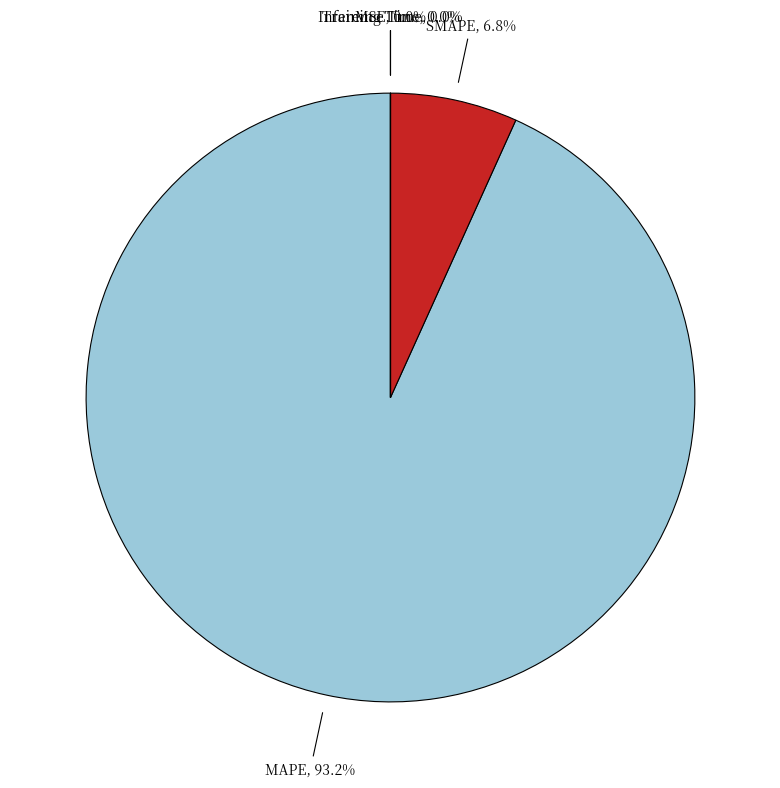

To the nearest percent, what is the average slice percentage?

20%